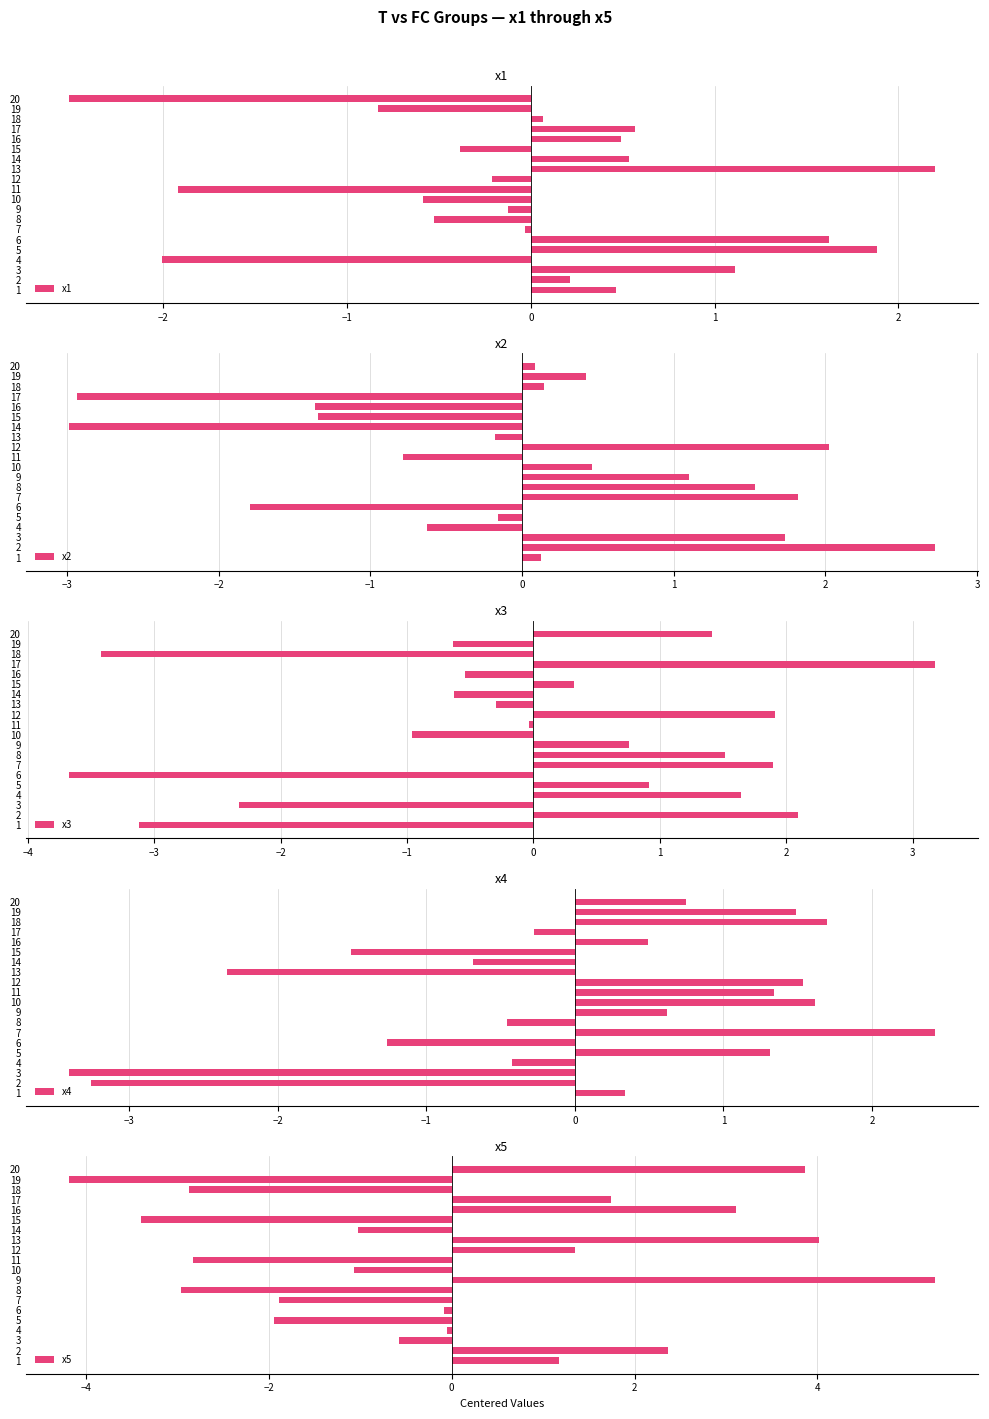

What are all the series names shown in the legend?

x1, x2, x3, x4, x5